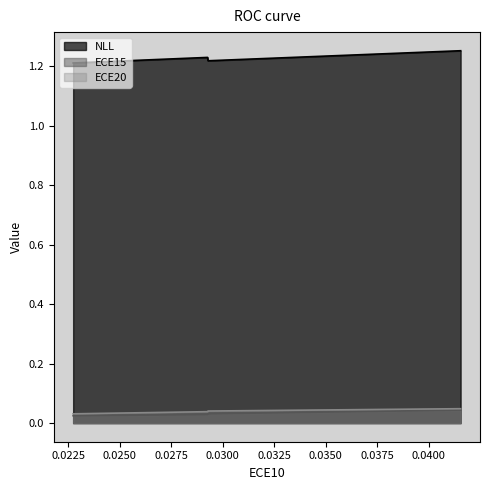

True or false: ECE15 and NLL intersect in this chart.

False